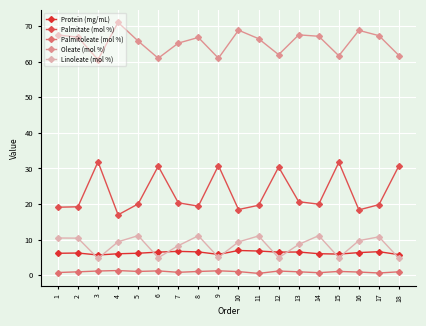

In Oleate (mol %), how many points are lower than both neighbors (excluding endpoints)?

5